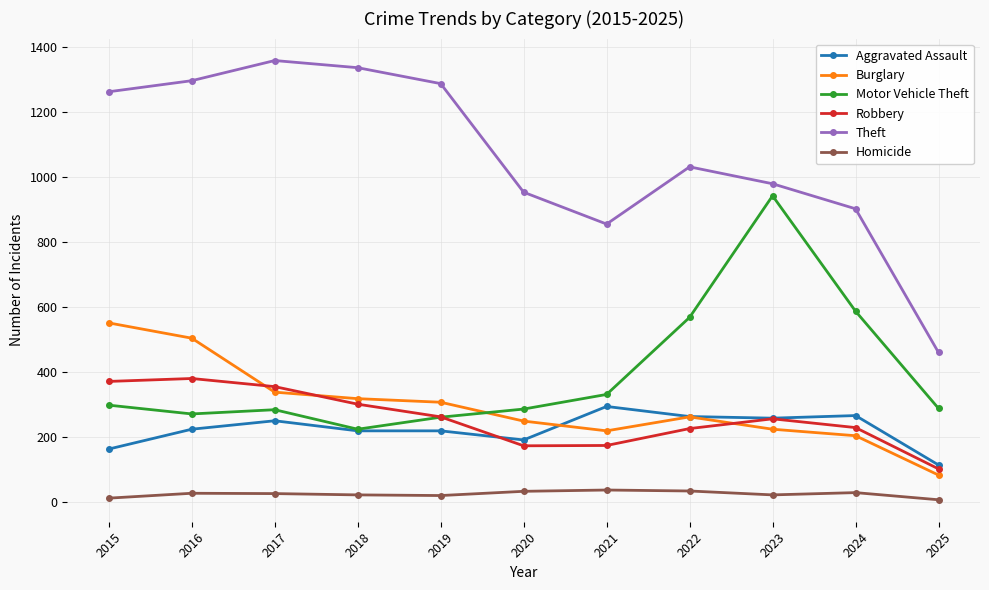

Between 2015 and 2021, which series saw the biggest shift?

Theft